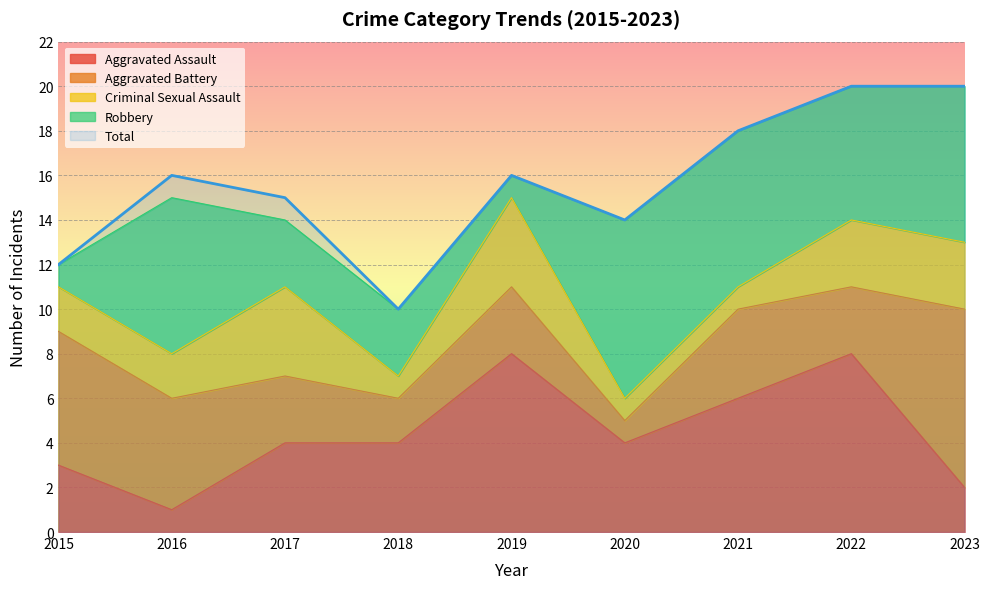

True or false: Criminal Sexual Assault and Aggravated Assault intersect in this chart.

True